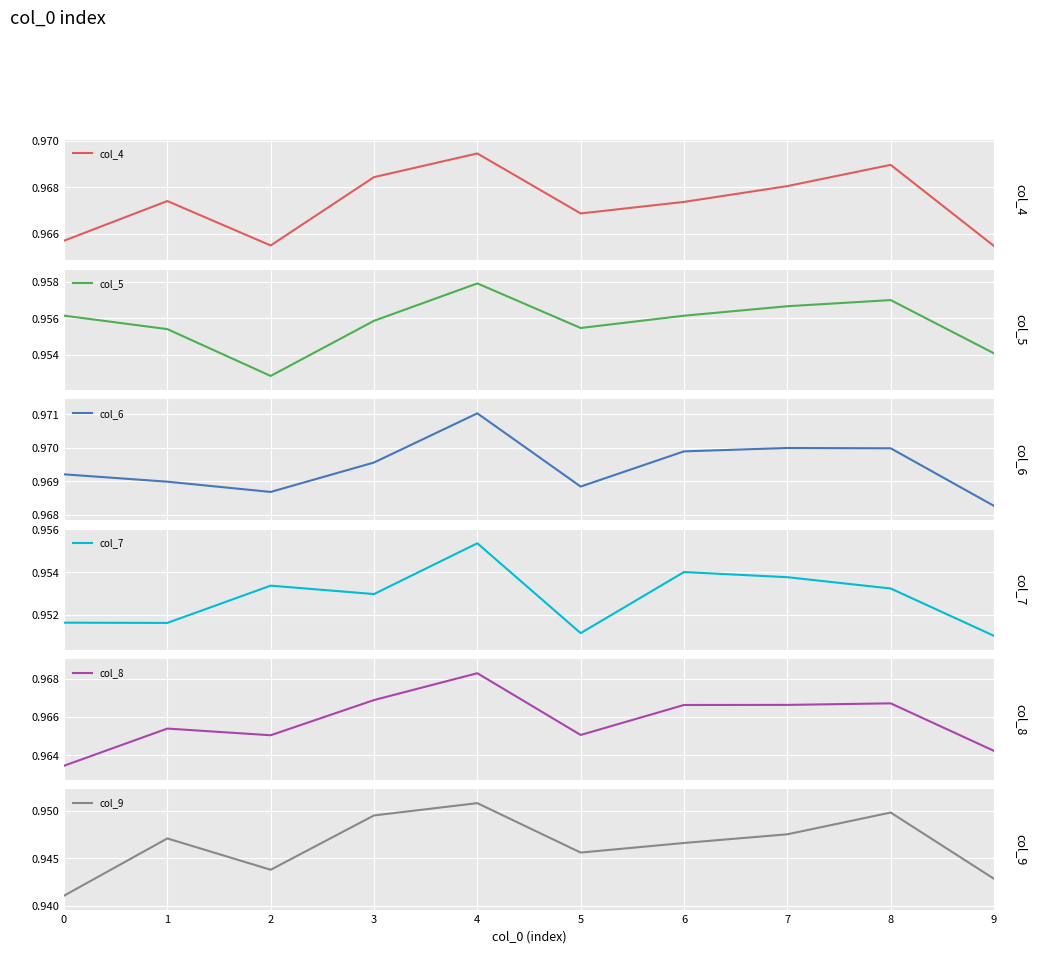

What value does the col_5 series have at 8?

1.0